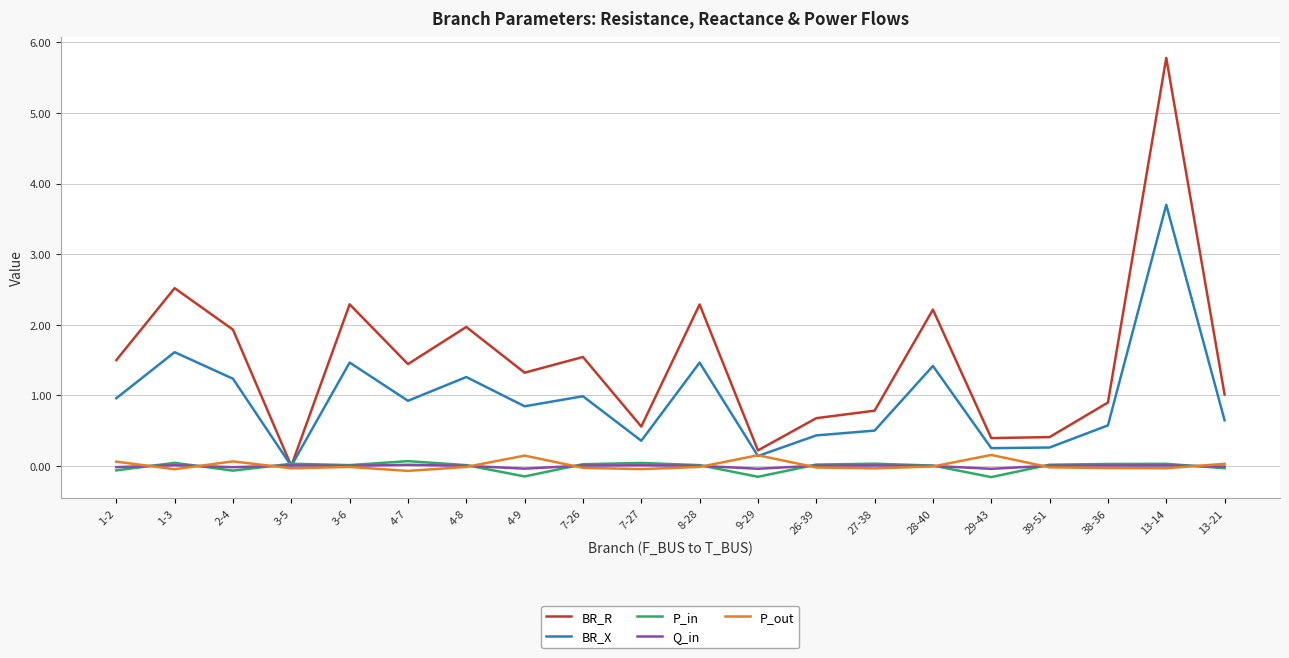

Between 2-4 and 13-21, which series saw the biggest shift?

BR_R